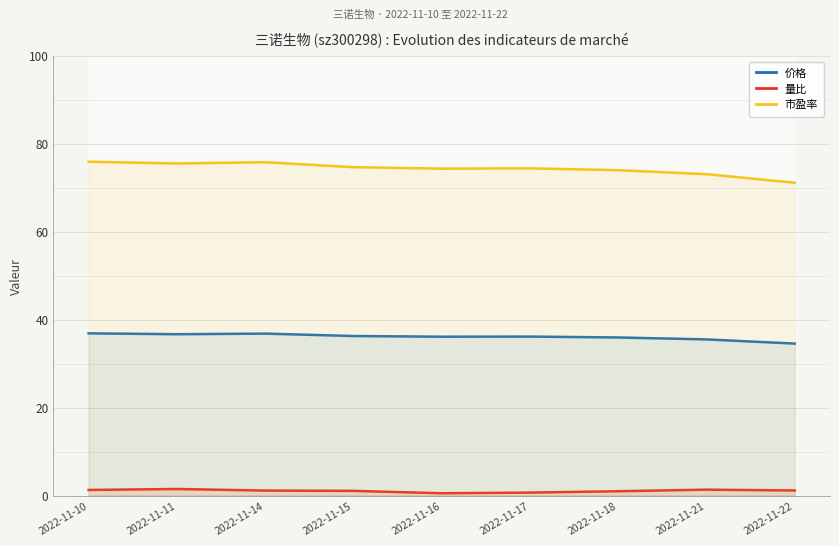

Reading left to right, what are all the values shown in this chart?

价格: 36.9	36.7	36.8	36.3	36.1	36.2	36.0	35.5	34.6
量比: 1.3	1.5	1.1	1.1	0.5	0.7	1.0	1.3	1.1
市盈率: 76.0	75.5	75.8	74.7	74.4	74.4	74.0	73.1	71.2